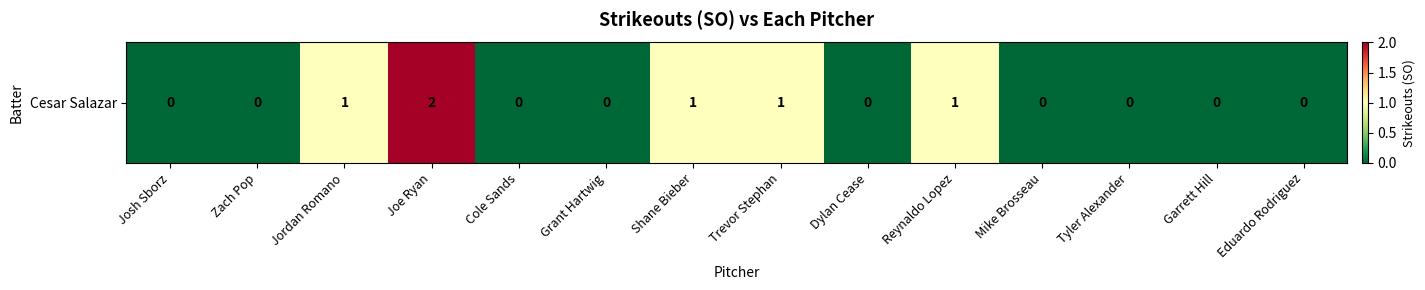

Which label corresponds to the smallest value in the chart?

Josh Sborz